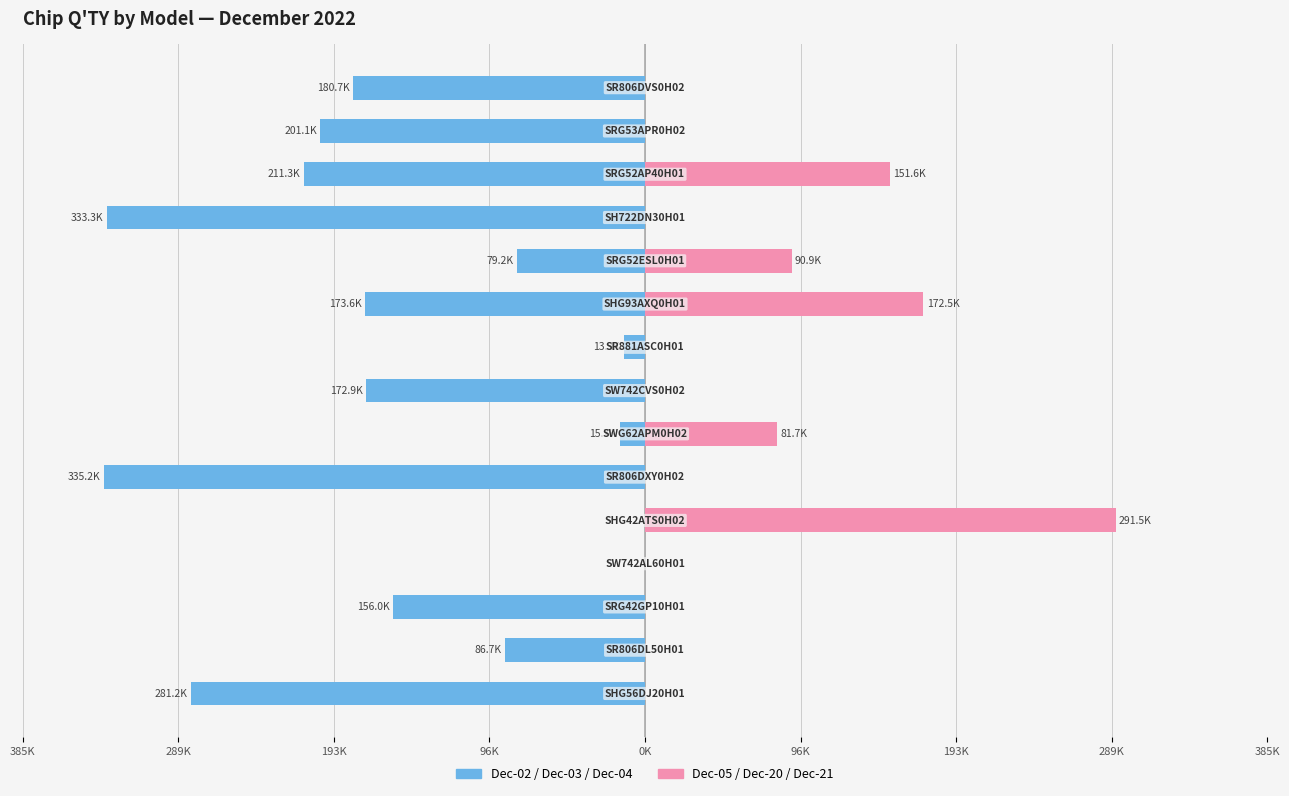

The value of Dec-05/20/21 at 96K is -189.0. True or false?

False